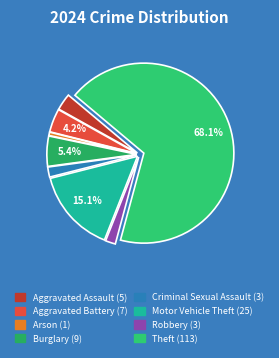

To the nearest percent, what is the average slice percentage?

12%